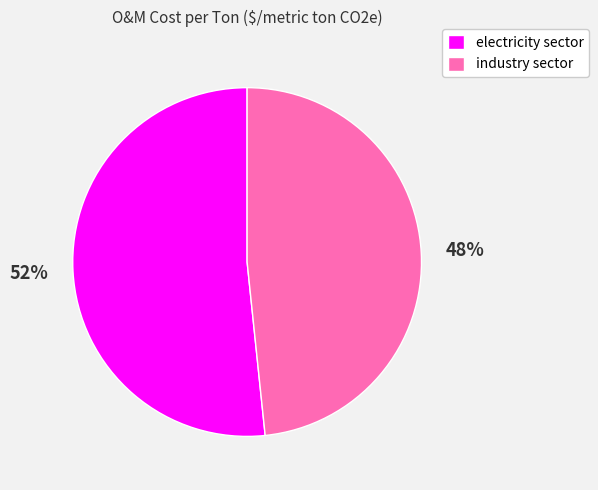

How many slices are in this pie chart?

2